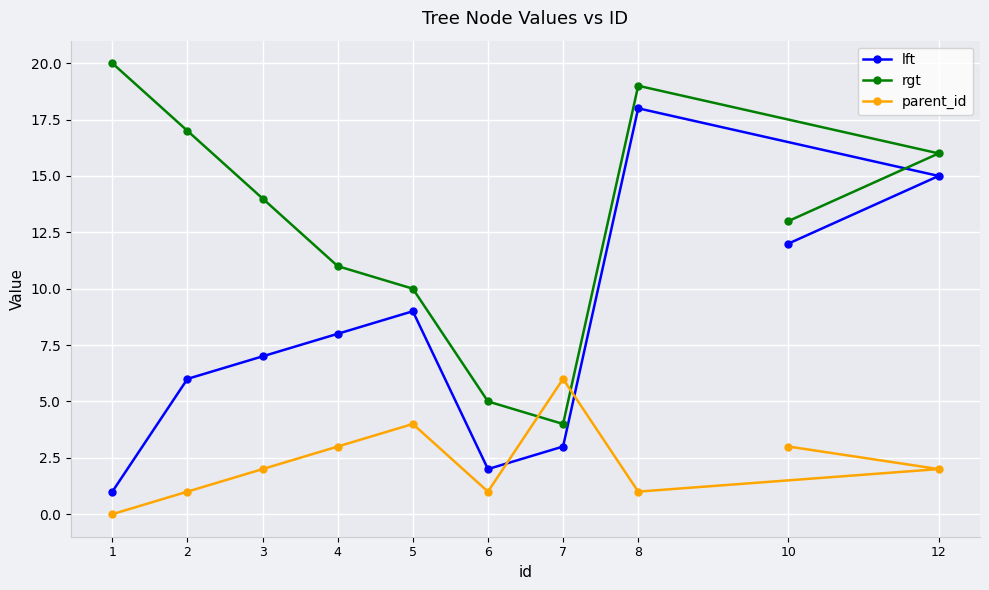

Does the chart display data point markers on the line(s)?

Yes